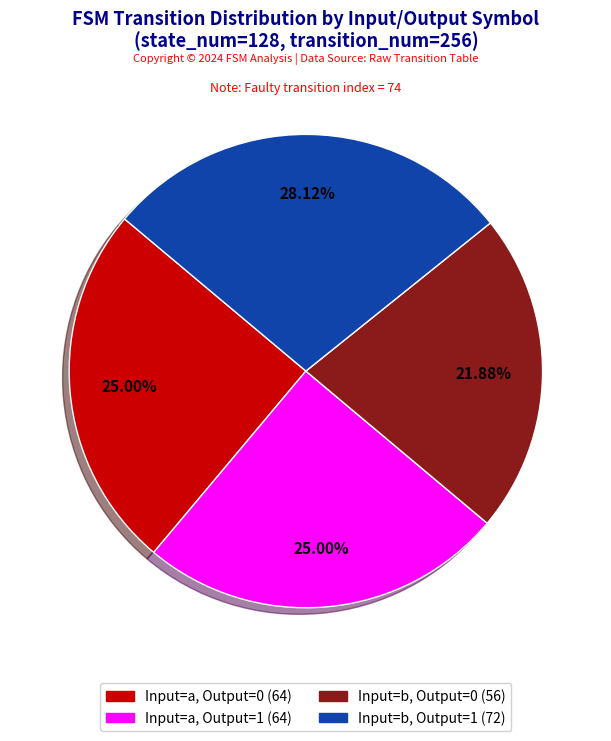

Is there any slice that represents more than half of the pie?

No